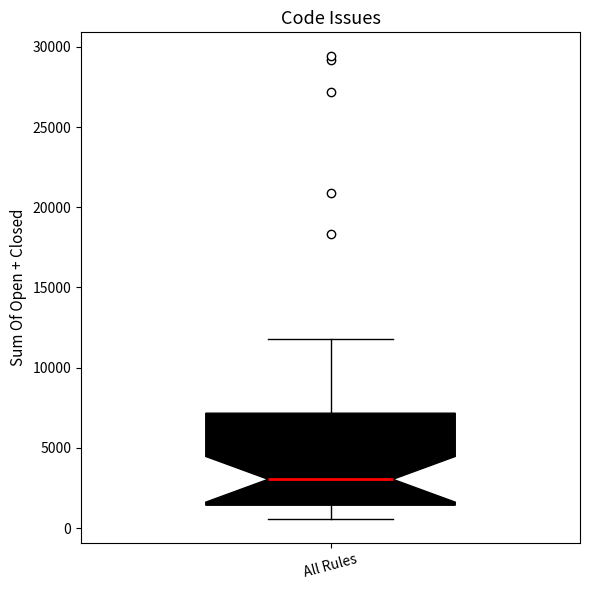

Read this box plot against the y-axis: the position of the median line, the range covered by the box, and the ends of both whiskers. The values are not printed on the chart, so give them approximately, as read against the axis.

median 3000, box 1500 to 7000, whiskers 500 to 12000